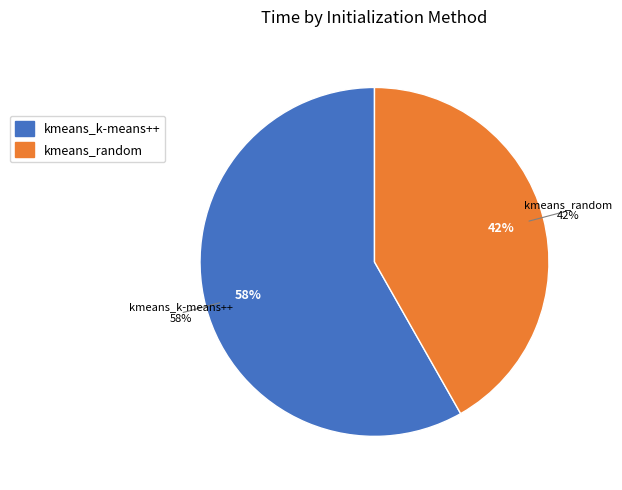

Approximately how many times larger is the value at kmeans_k-means++ compared to kmeans_random?

1.4